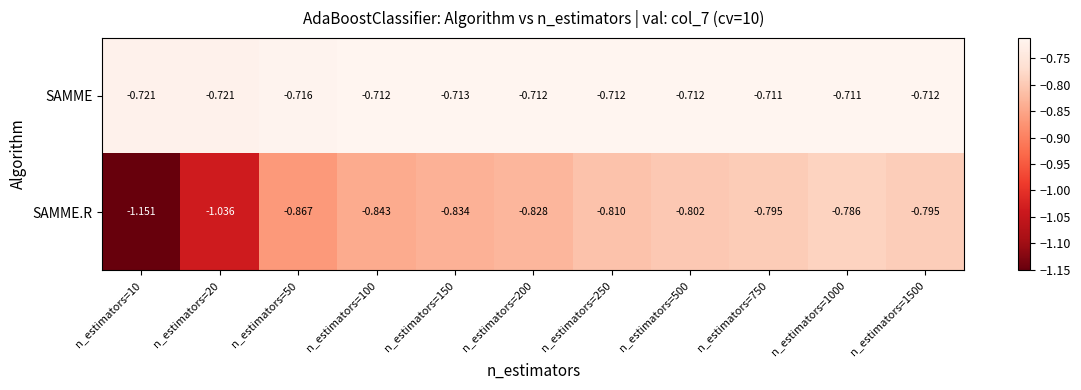

Rank the series at n_estimators=100 from lowest to highest value.

SAMME.R, SAMME